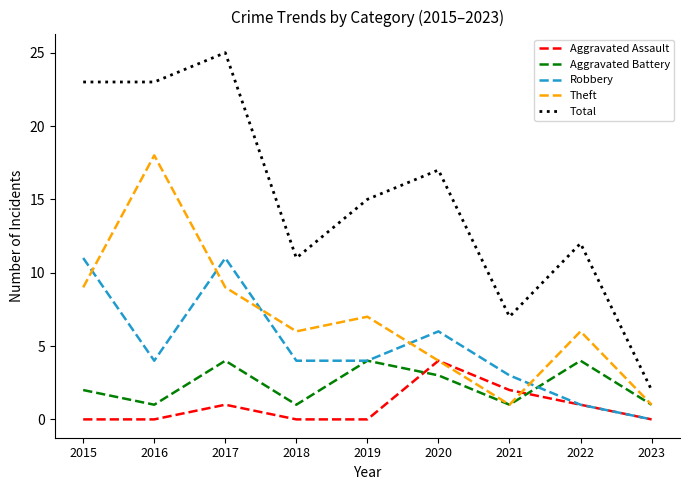

True or false: Robbery has a value of 6 at 2020.

True